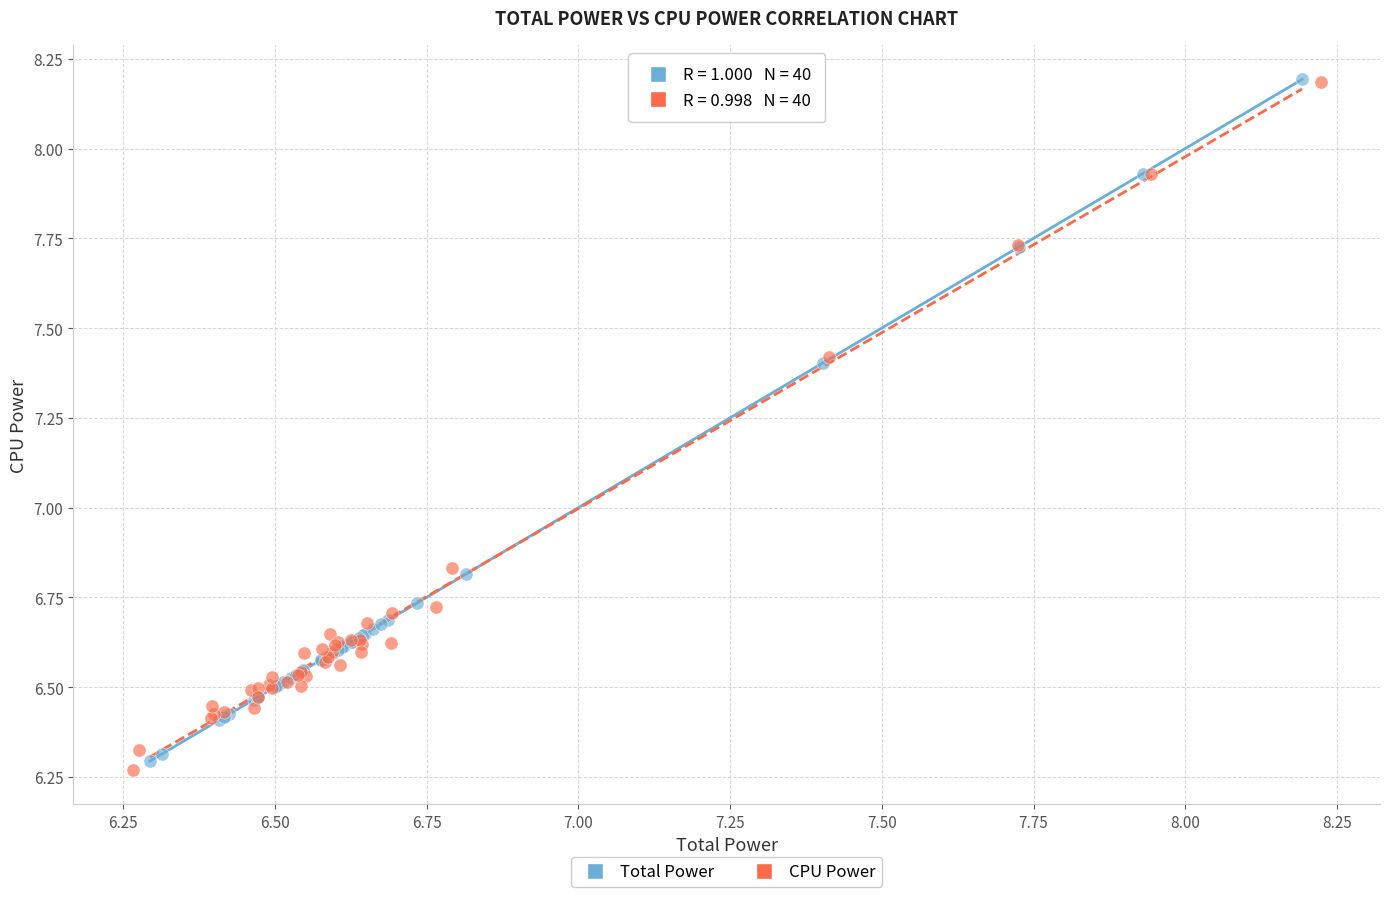

Which series has the widest spread of Y values?

CPU Power